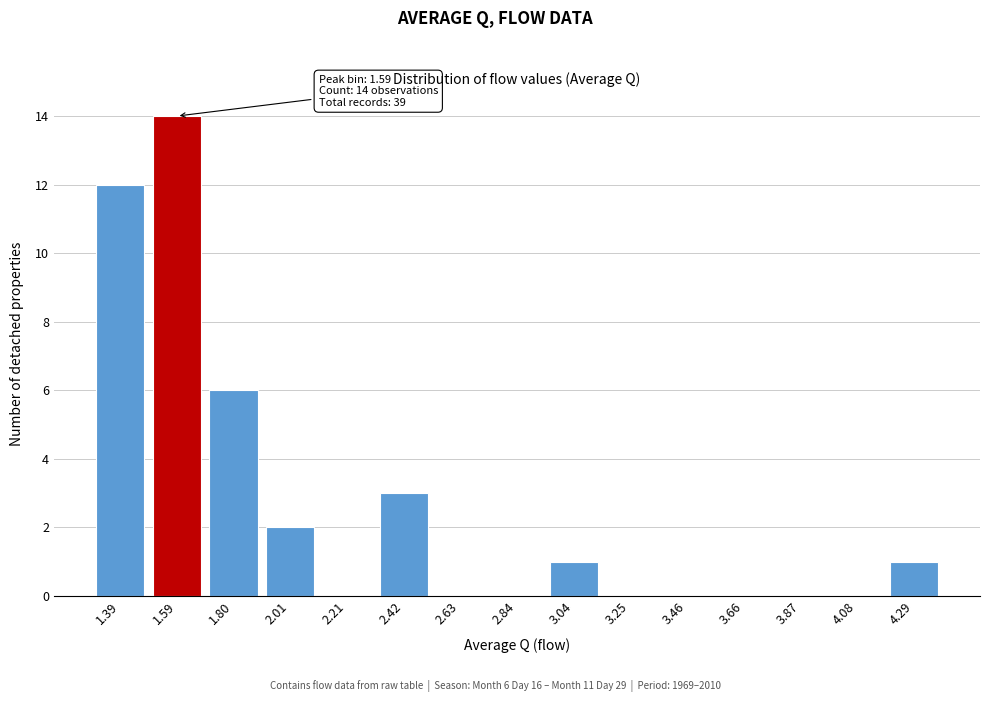

Reading left to right, transcribe all the data shown in this chart.

1.39=12	1.59=14	1.80=6	2.01=2	2.21=0	2.42=3	2.63=0	2.84=0	3.04=1	3.25=0	3.46=0	3.66=0	3.87=0	4.08=0	4.29=1